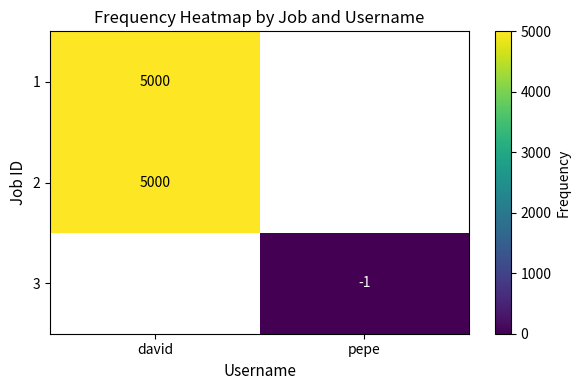

True or false: 2 has a value of 2690.5 at david.

False